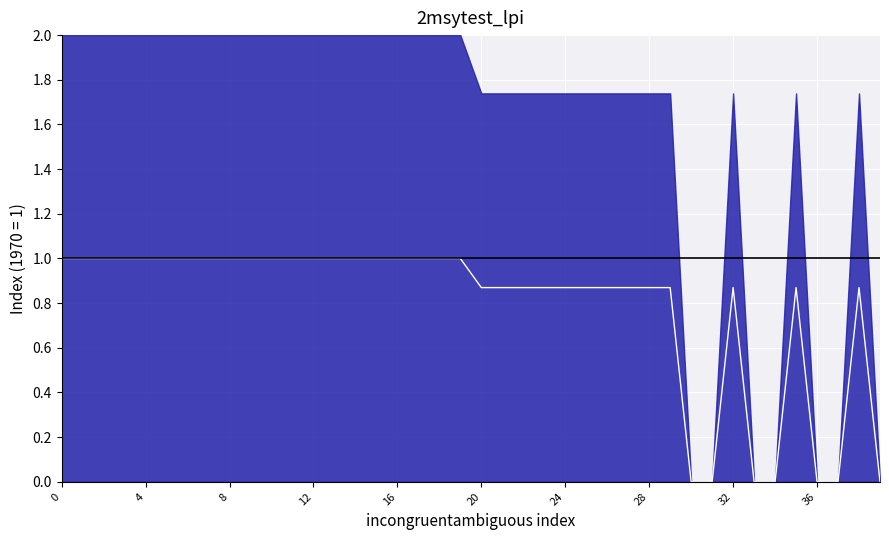

How many points are higher than both their immediate neighbors (excluding endpoints)?

3